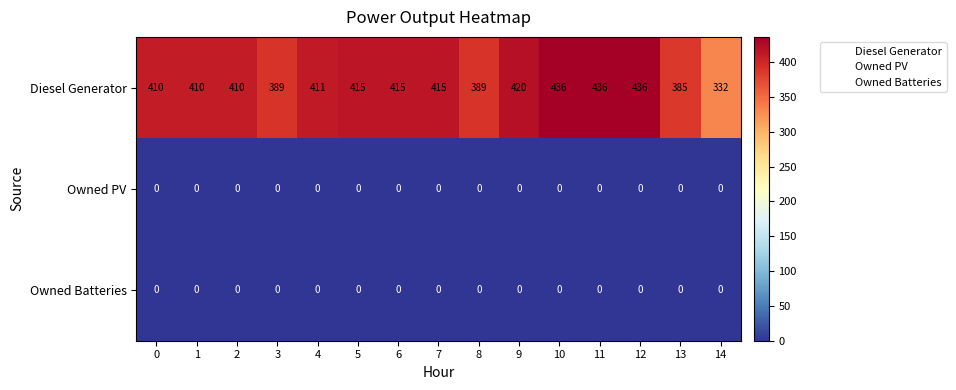

What is the maximum value shown in the chart?

436